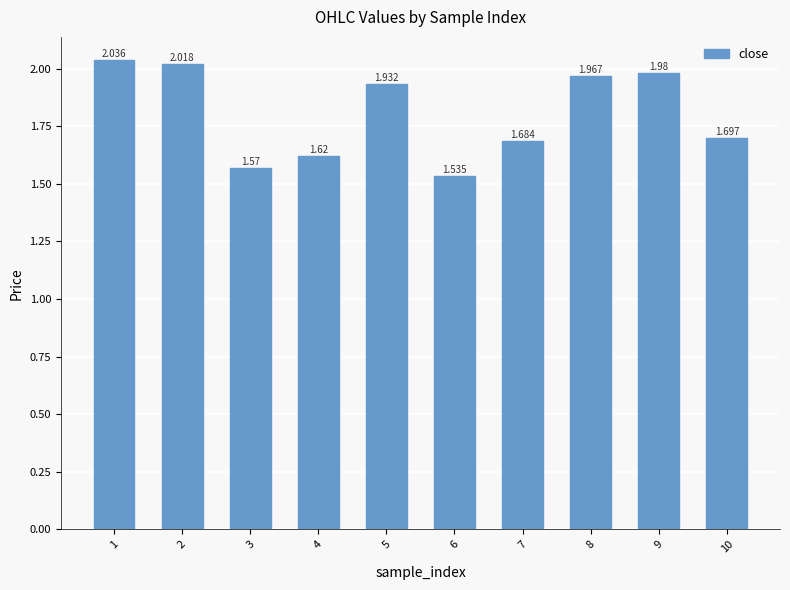

Which category has the lowest value across all series?

6